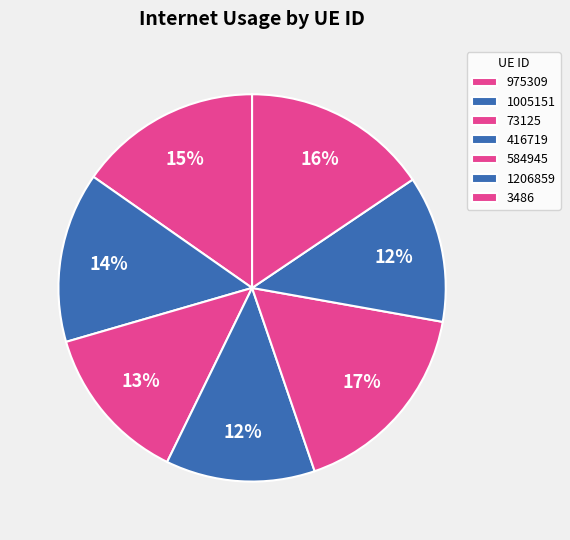

What portion of the pie excludes 975309?

84.7%